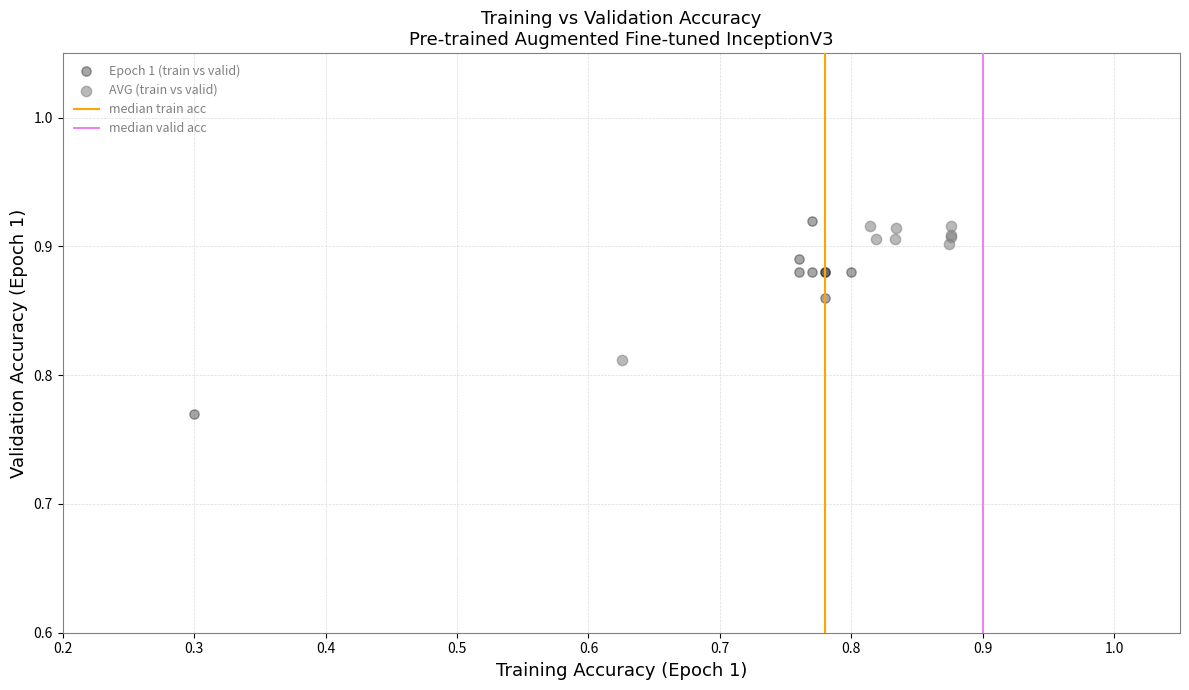

Which series has the largest Y range (max minus min)?

Epoch 1 (train vs valid)